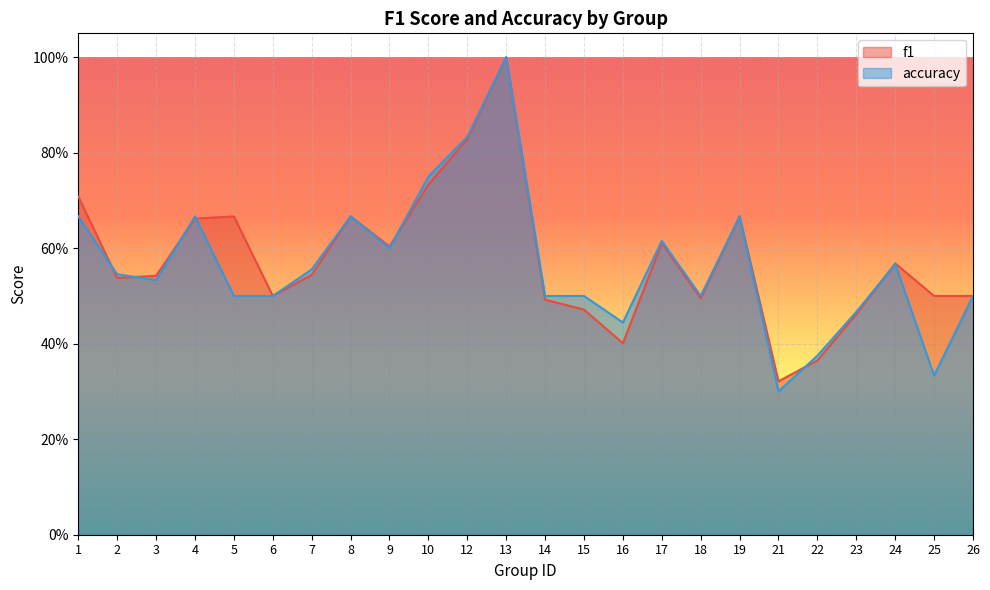

After their last crossing, which series has the higher values: accuracy or f1?

f1